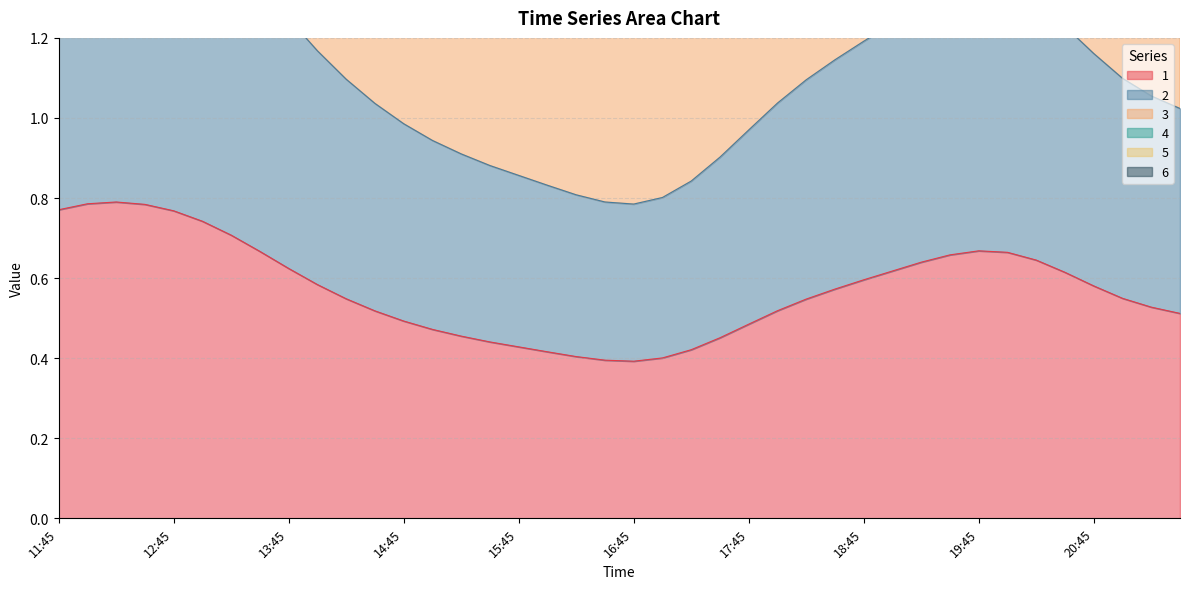

At which label does 1 reach its peak?

12:15